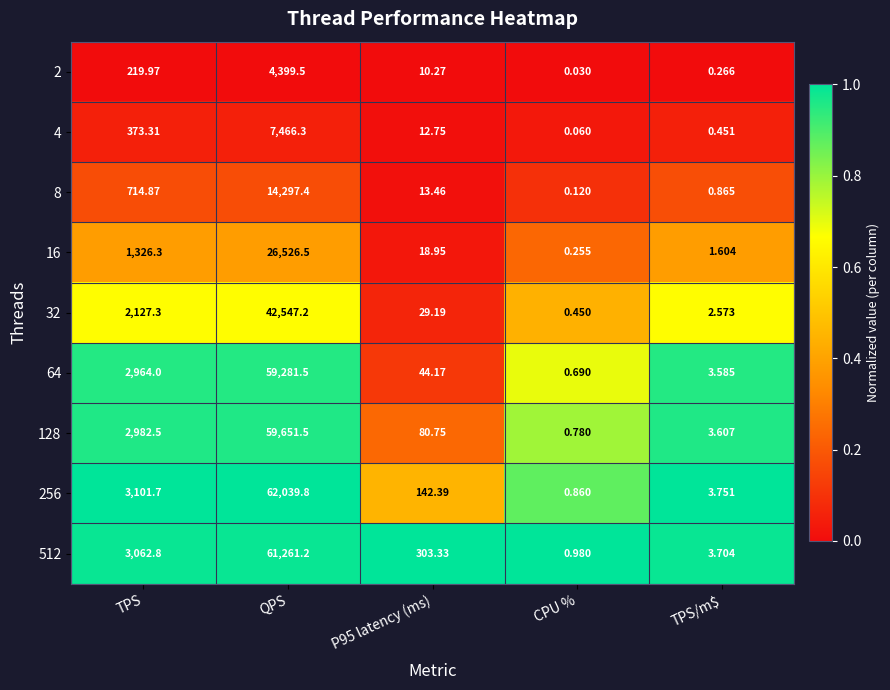

What is the total value across all series at QPS?

337470.9